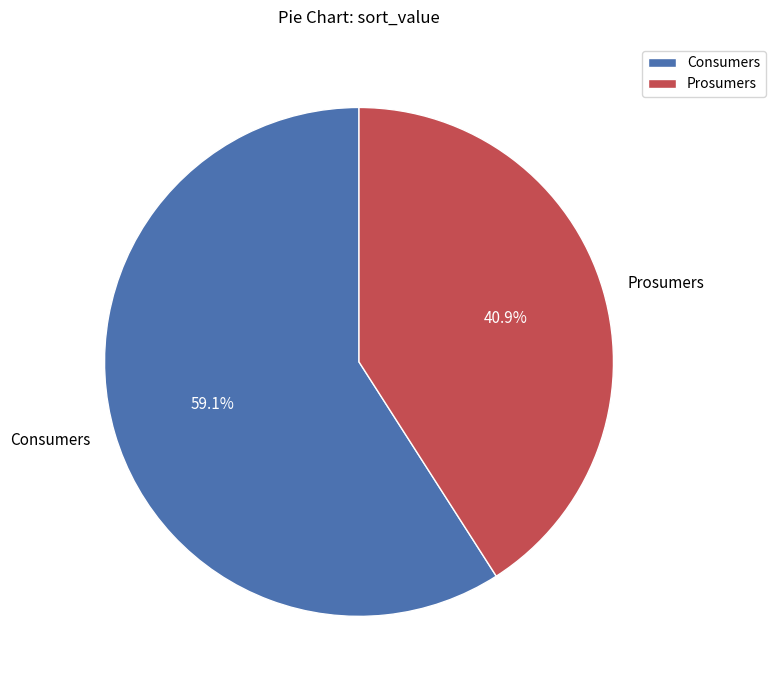

To the nearest percent, what portion does Prosumers represent?

41%